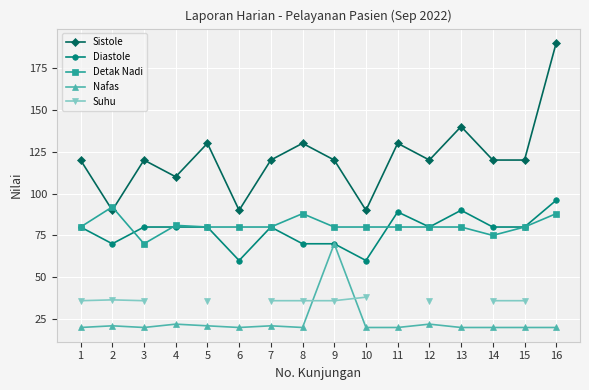

The value of Sistole at 14 is 168. True or false?

False